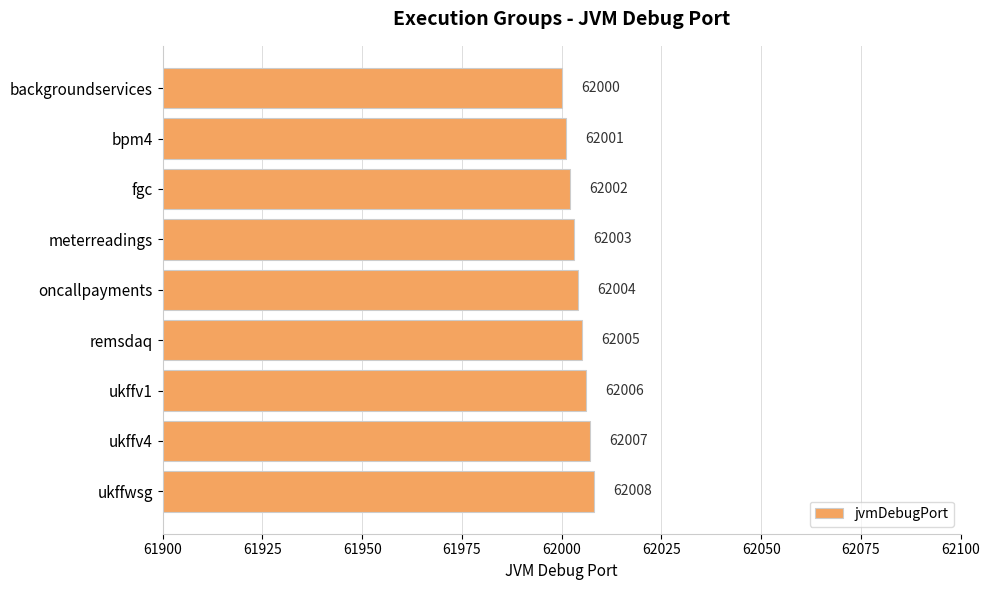

Count the number of categories in the chart.

9